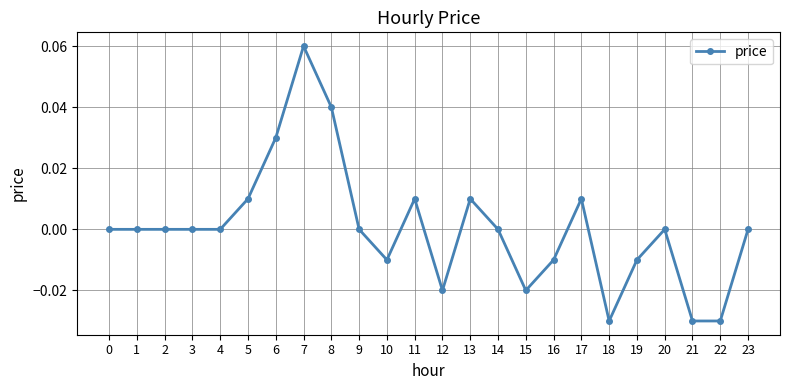

Count the number of categories in the chart.

24